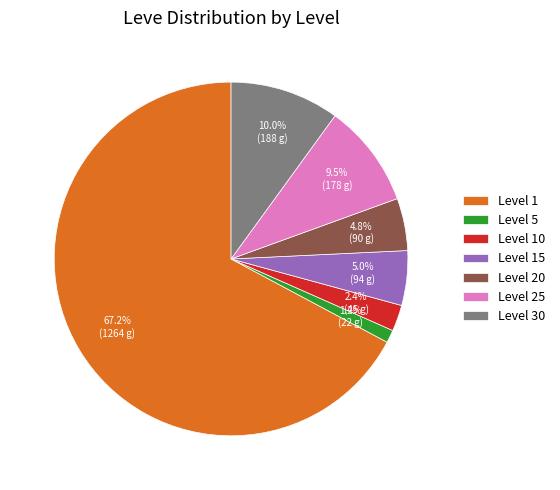

Which category accounts for the majority?

Level 1